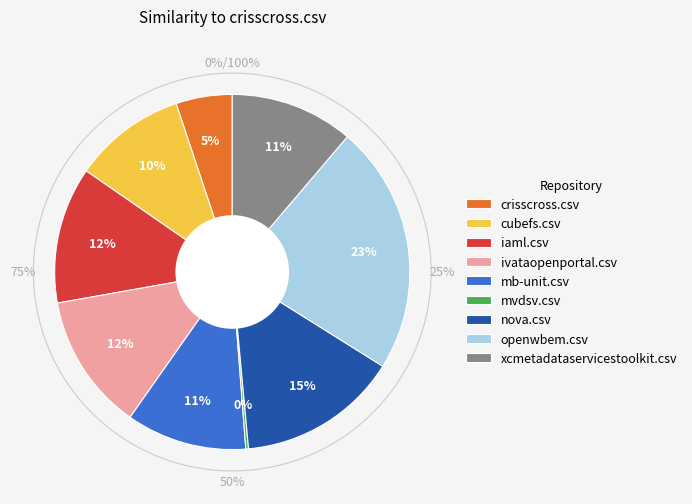

Count the number of slices in the pie.

9